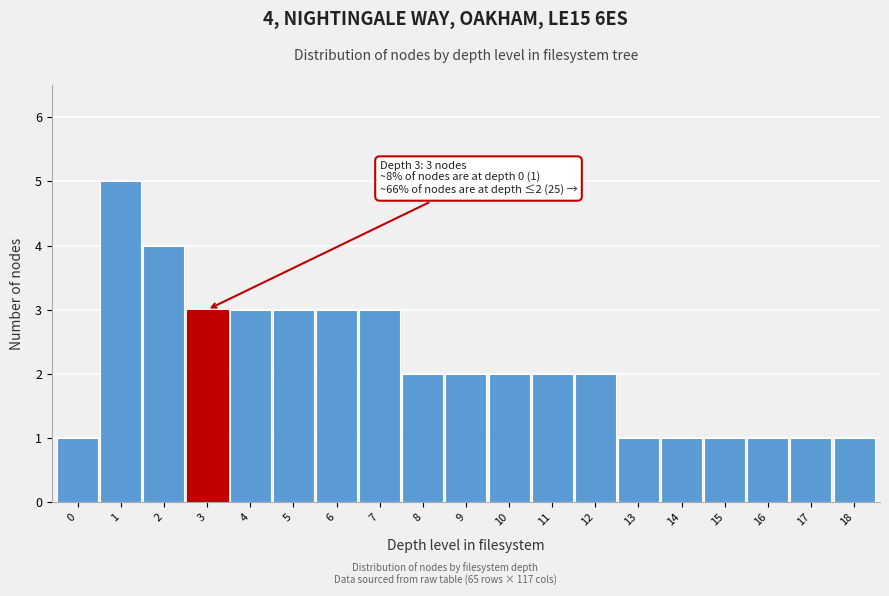

Reading left to right, transcribe all the data shown in this chart.

1	5	4	3	3	3	3	3	2	2	2	2	2	1	1	1	1	1	1